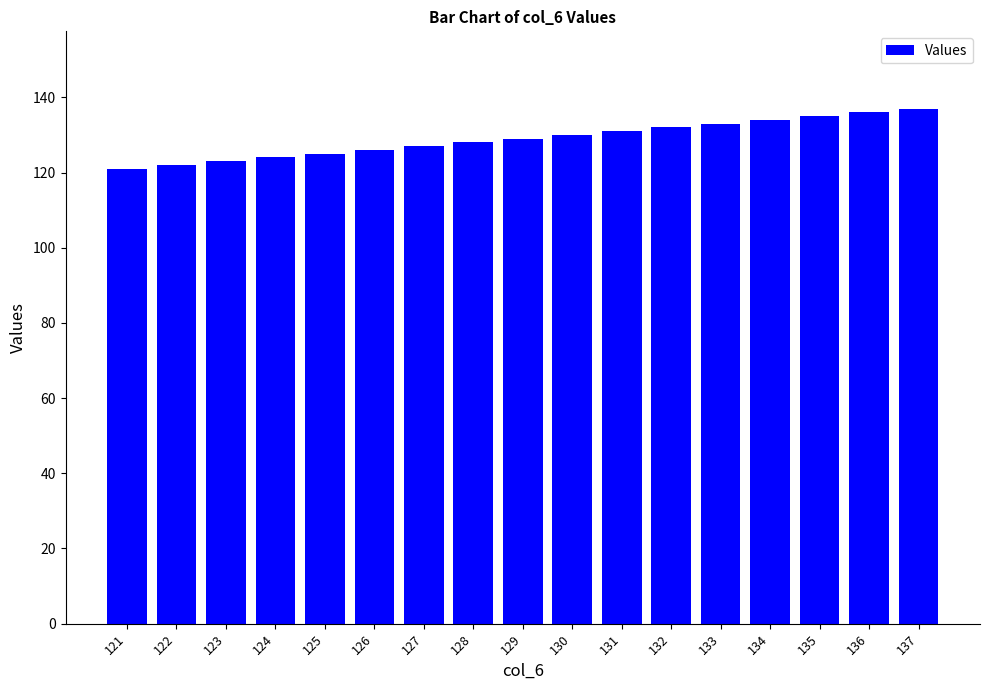

Approximately how many times larger is the value at 135 compared to 134?

1.0